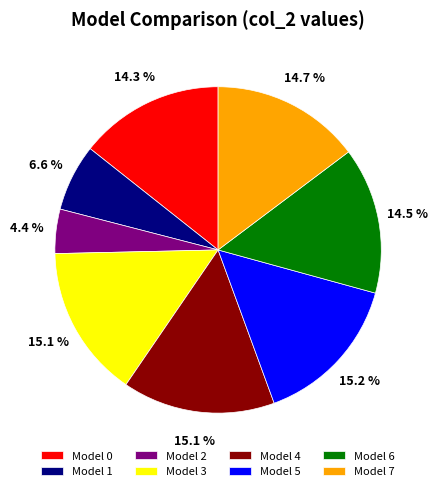

Is there a majority slice in this chart?

No